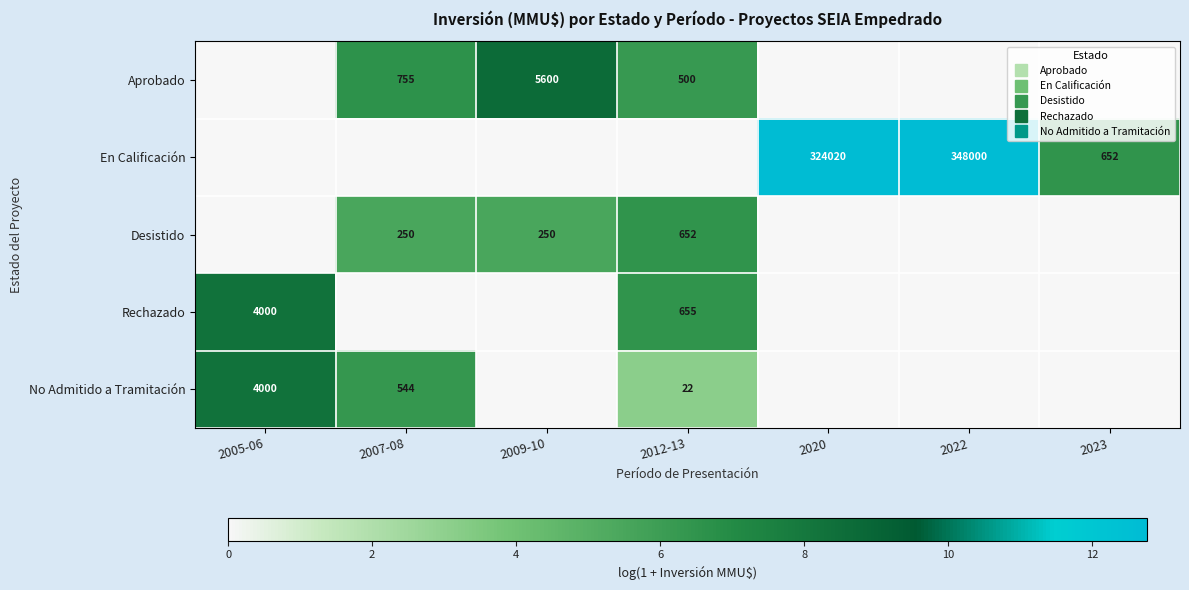

What is the difference between the highest and lowest values at 2005-06?

8.3